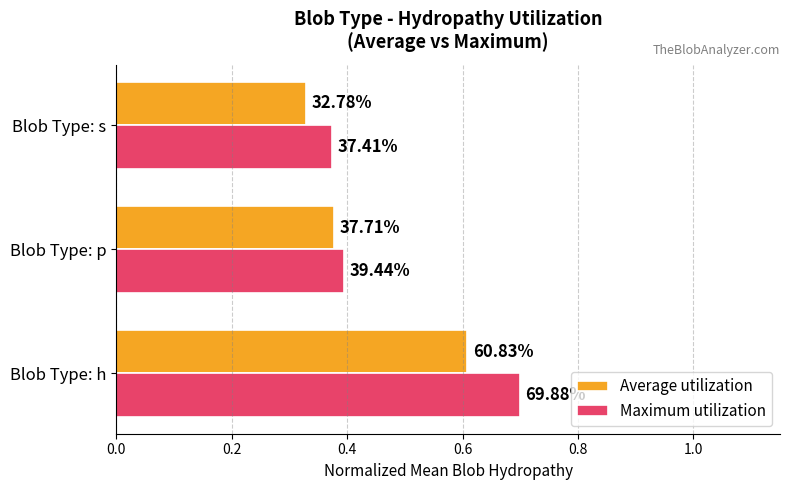

List the series in order of their peak value, lowest first.

Average utilization, Maximum utilization